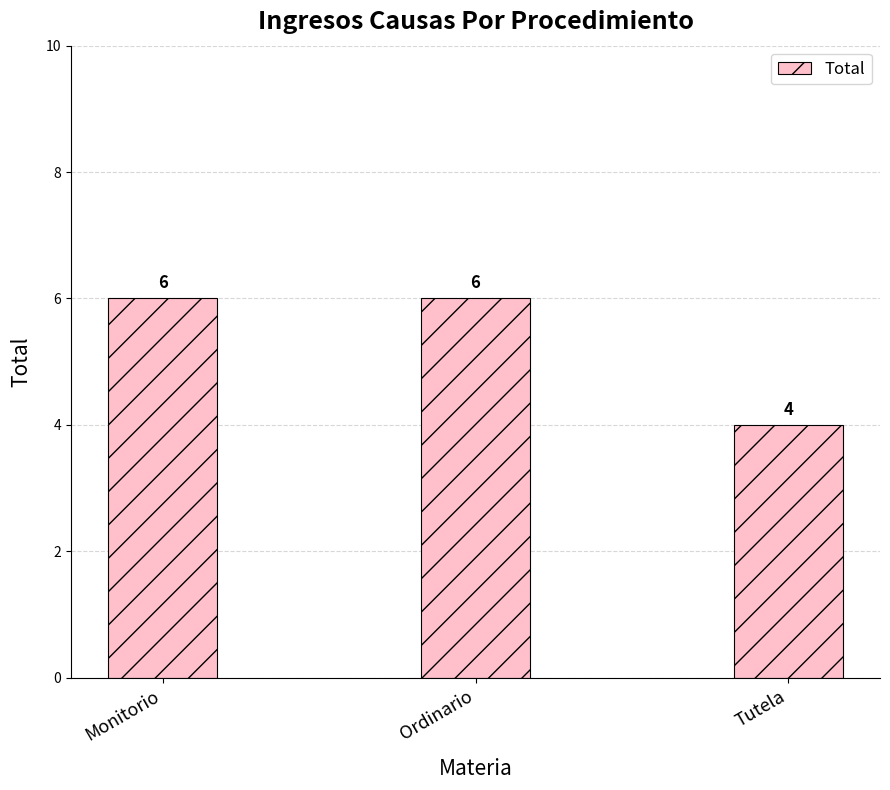

What is the smallest value displayed?

4